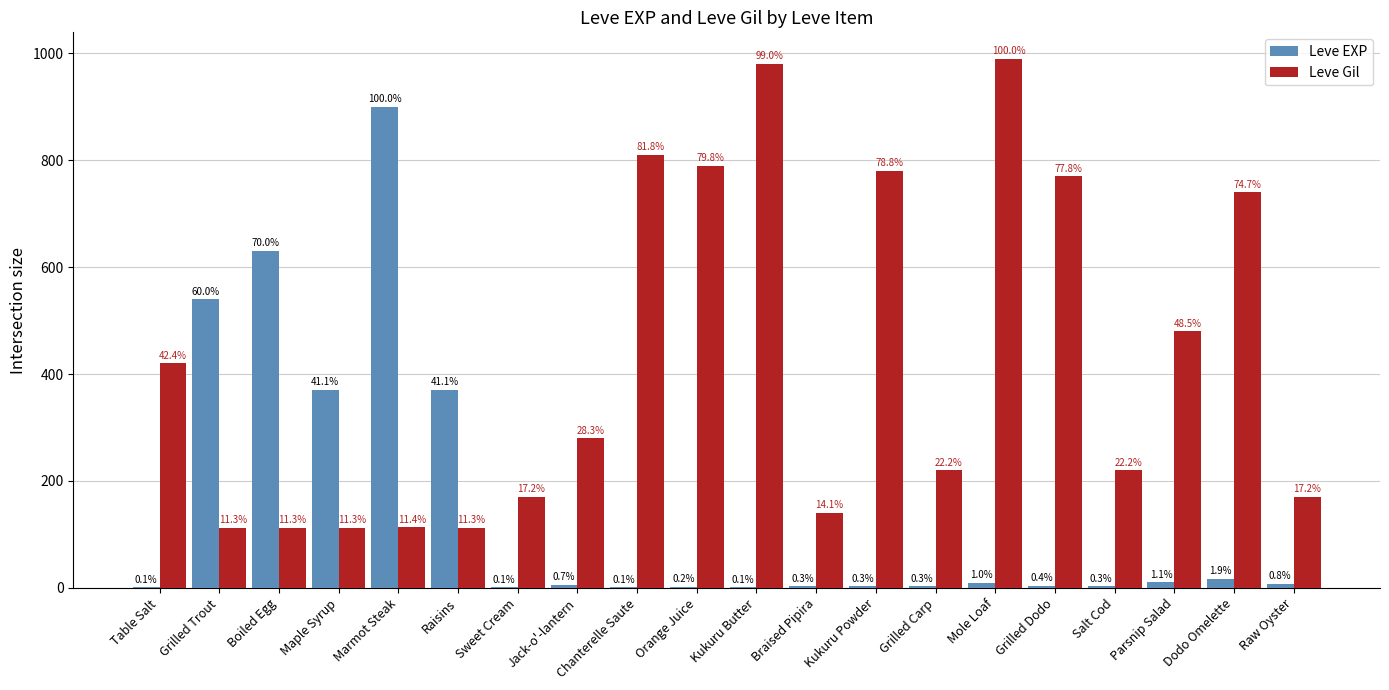

Rank the series by their maximum value, from highest to lowest.

Leve Gil, Leve EXP